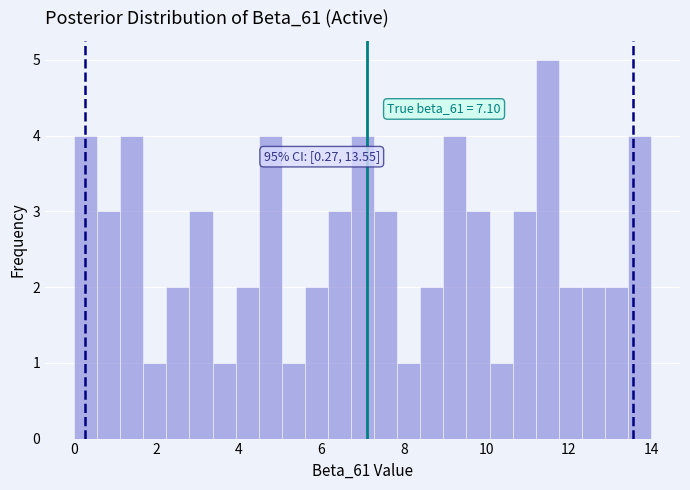

Around what value on the x-axis is the tallest bar? Give the approximate position of its centre, as read against the axis.

11.4